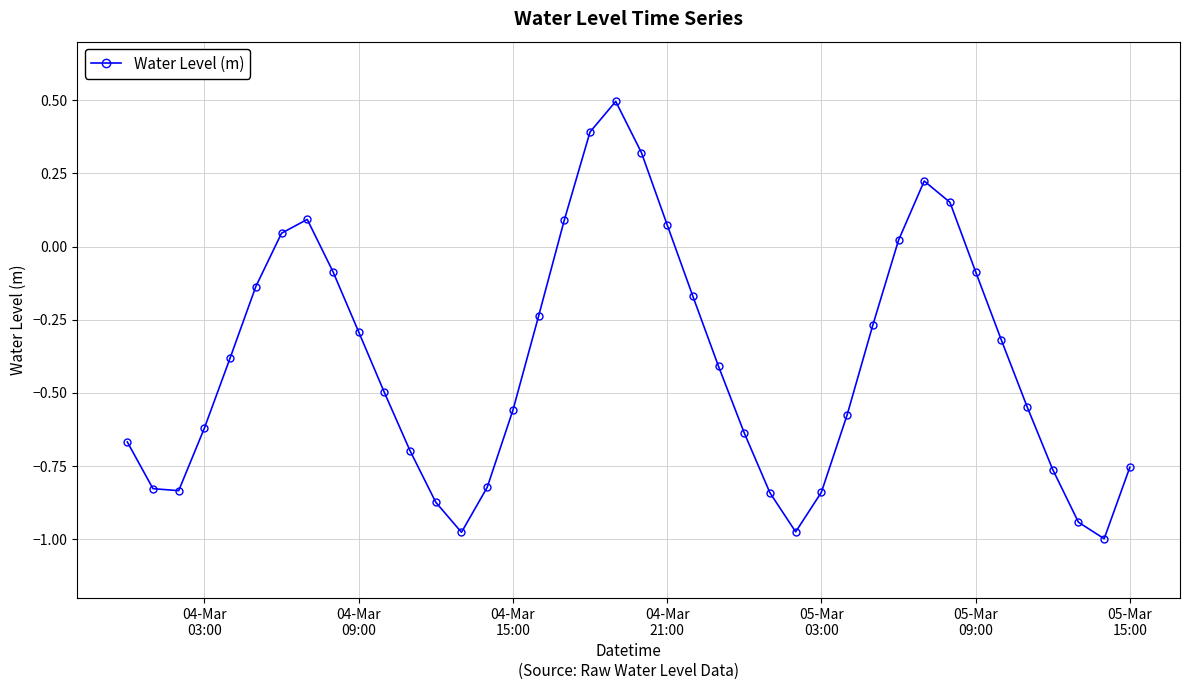

What is the maximum value shown in the chart?

0.5